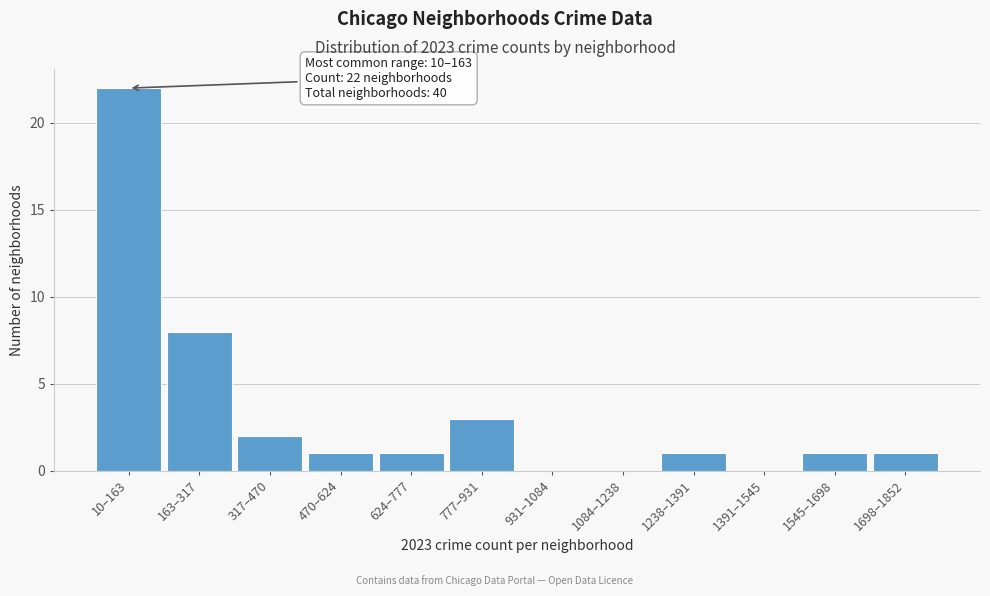

Reading left to right, what are all the values shown in this chart?

10–163=22	163–317=8	317–470=2	470–624=1	624–777=1	777–931=3	931–1084=0	1084–1238=0	1238–1391=1	1391–1545=0	1545–1698=1	1698–1852=1